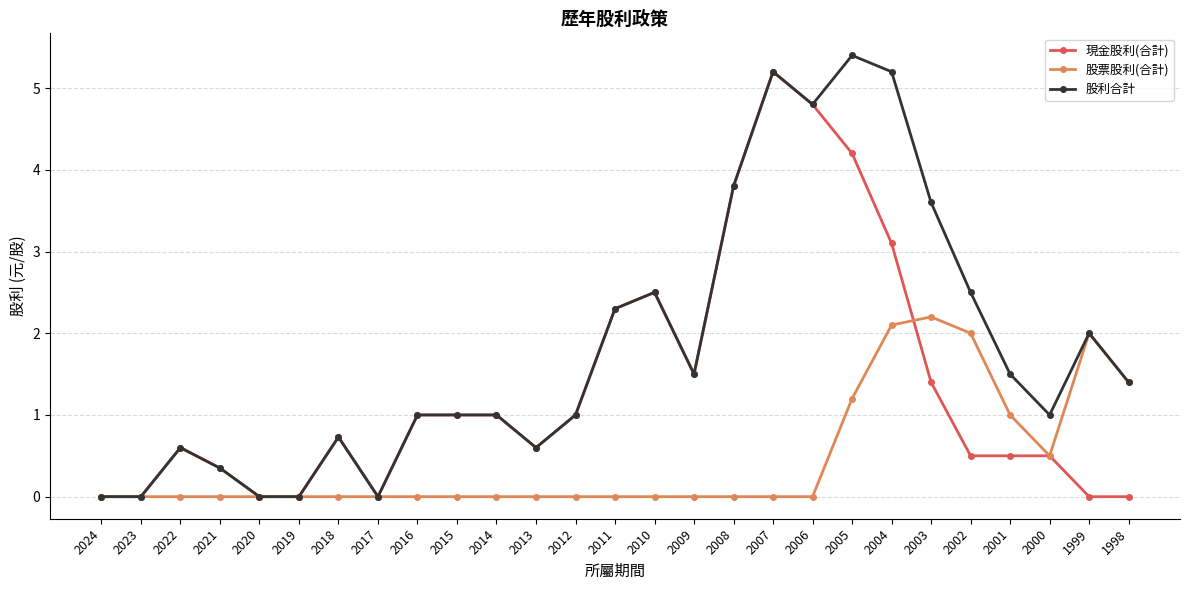

The 股票股利(合計) series shows 0.0 at 2014. True or false?

True